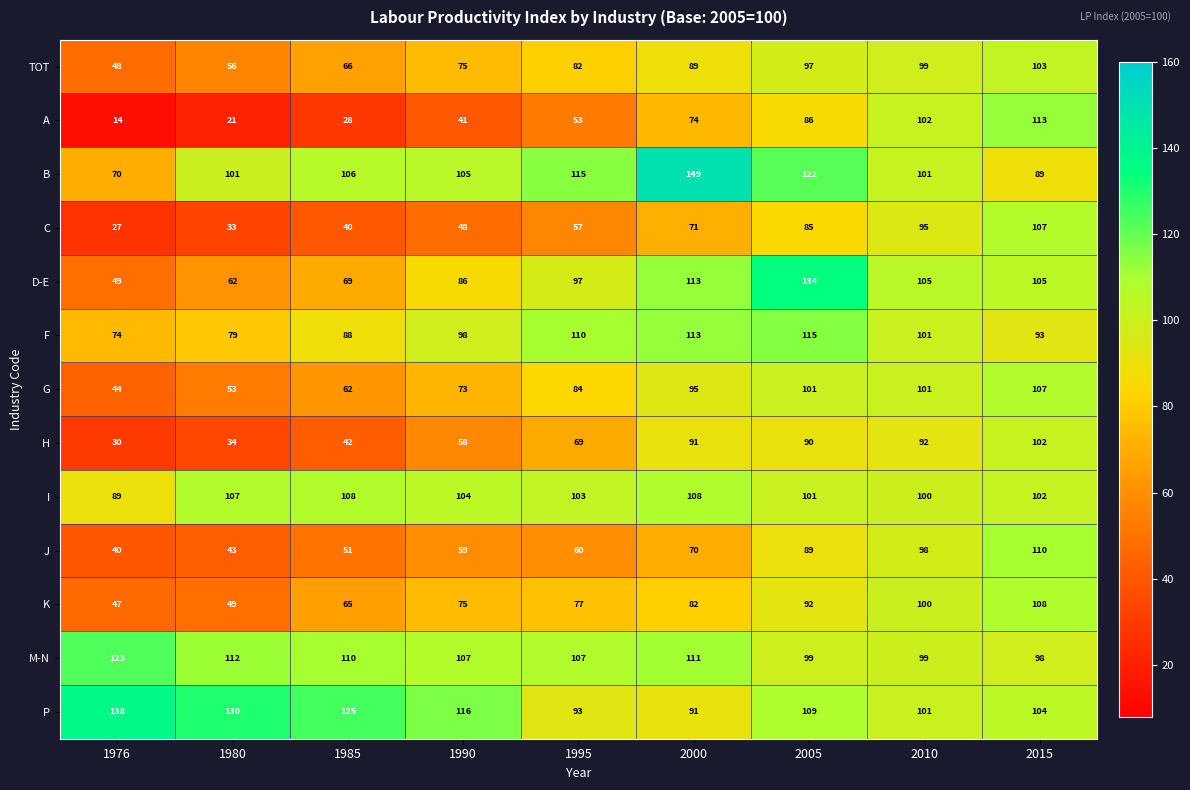

Between 2000 and 2010, which series saw the biggest shift?

B